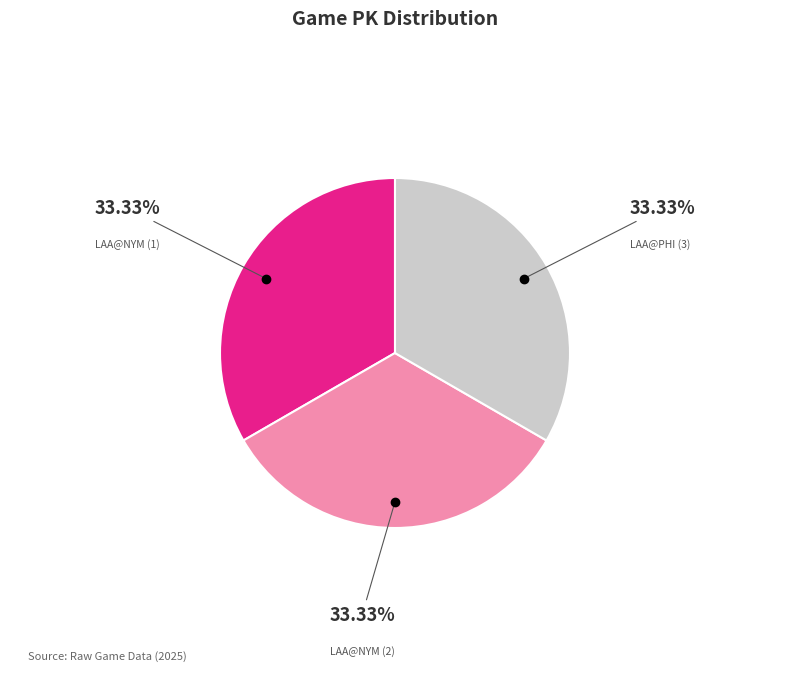

Is there any slice that represents more than half of the pie?

No